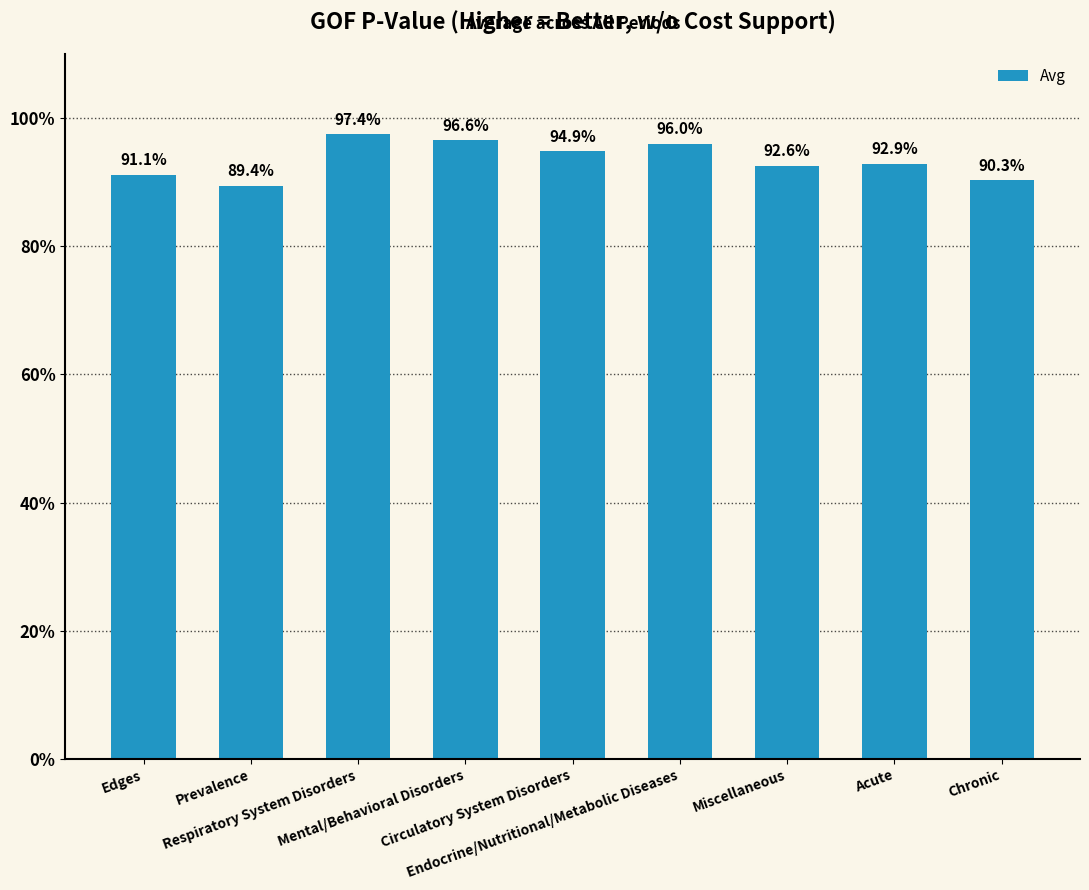

Are the bars horizontal?

No